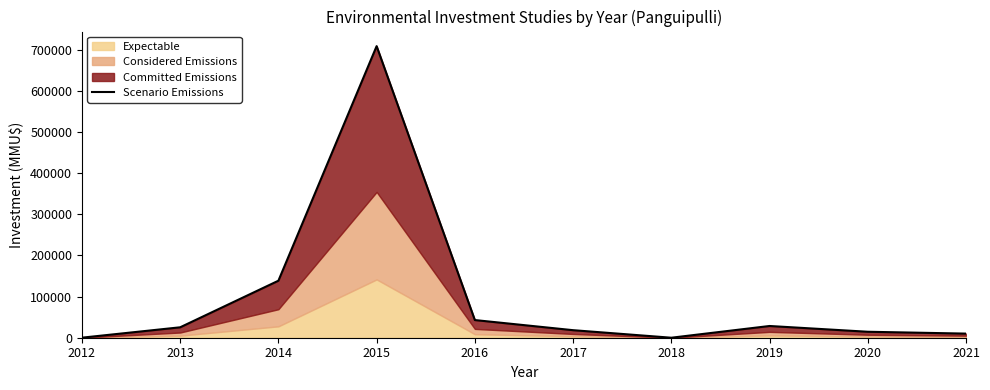

List the labels in order of value, smallest first.

2018, 2012, 2021, 2020, 2017, 2013, 2019, 2016, 2014, 2015